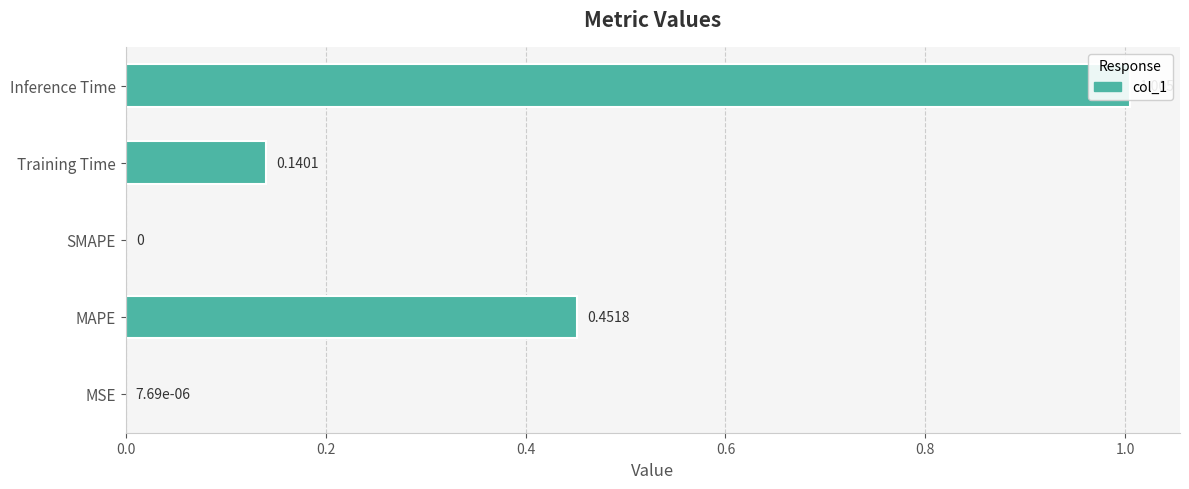

Which has a higher value, Inference Time or SMAPE?

Inference Time